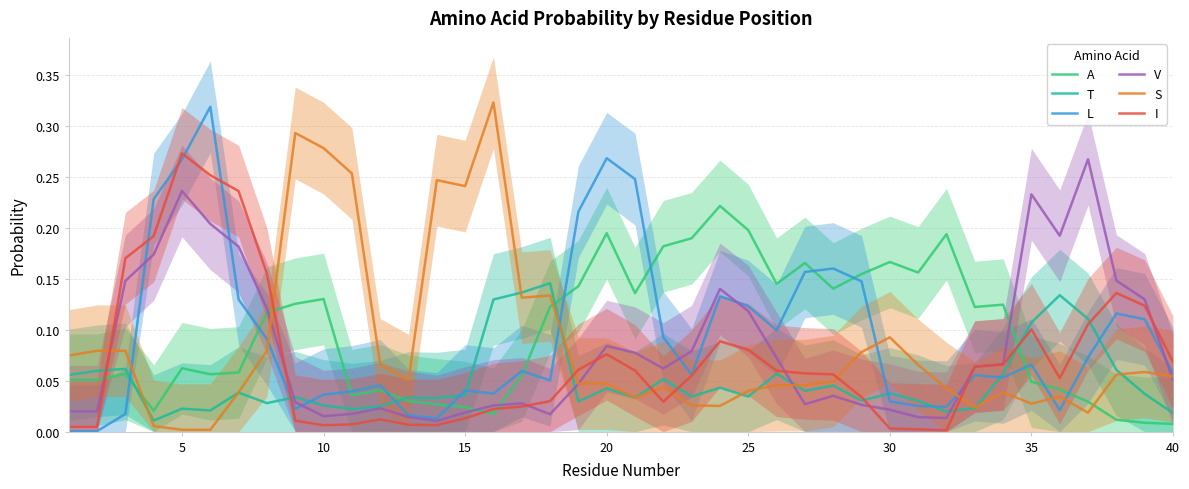

What are all the series names shown in the legend?

A, T, L, V, S, I